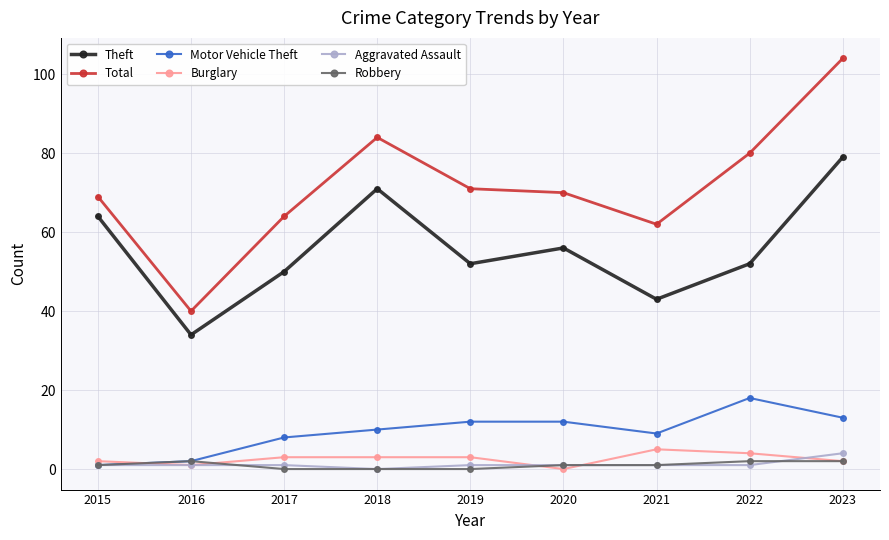

Count the number of categories in the chart.

9